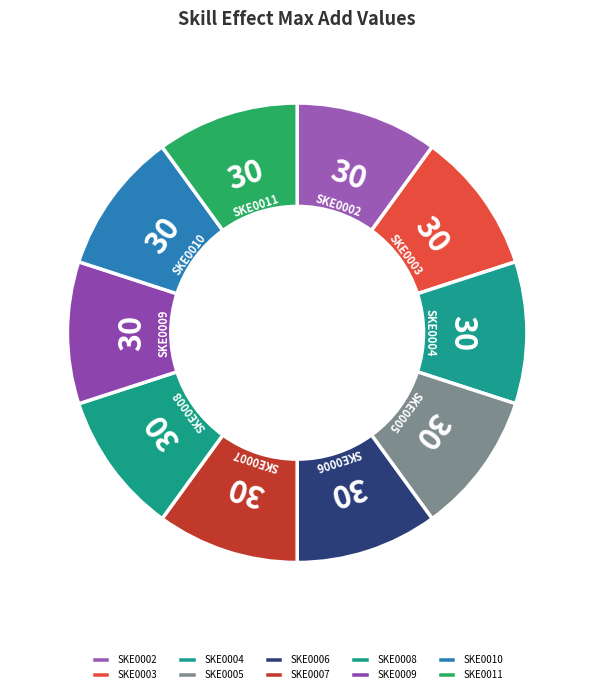

True or false: SKE0007 accounts for 19% of the total.

False